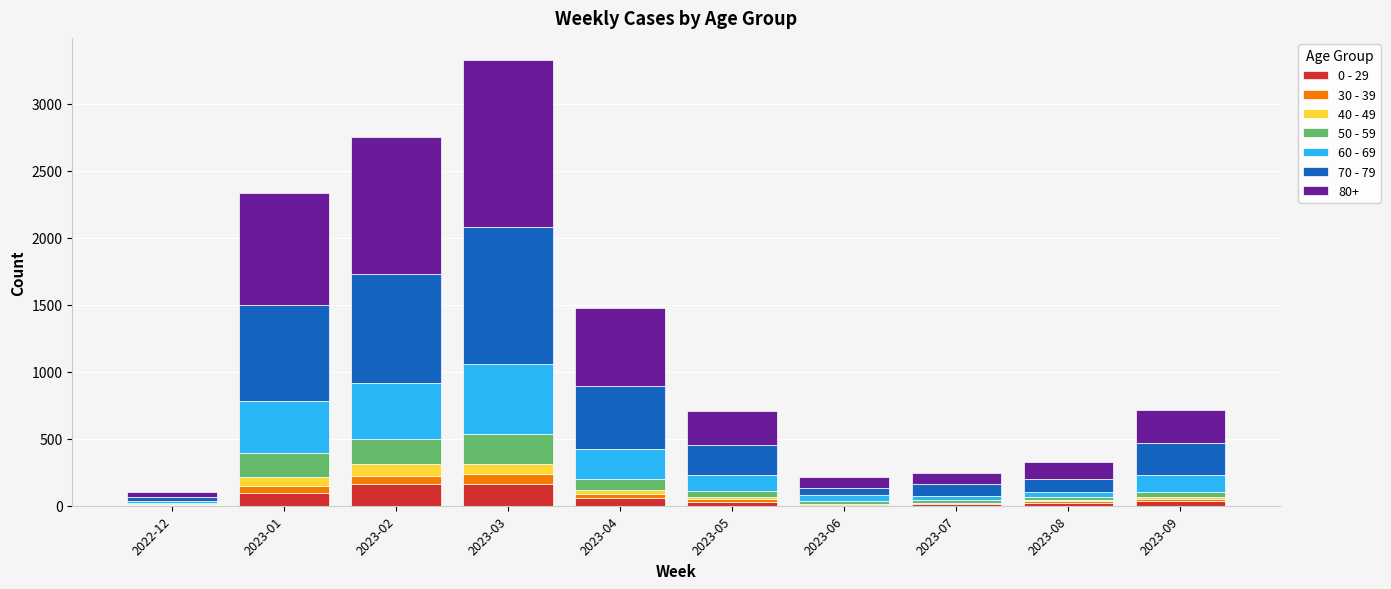

Does the chart contain stacked bars?

Yes